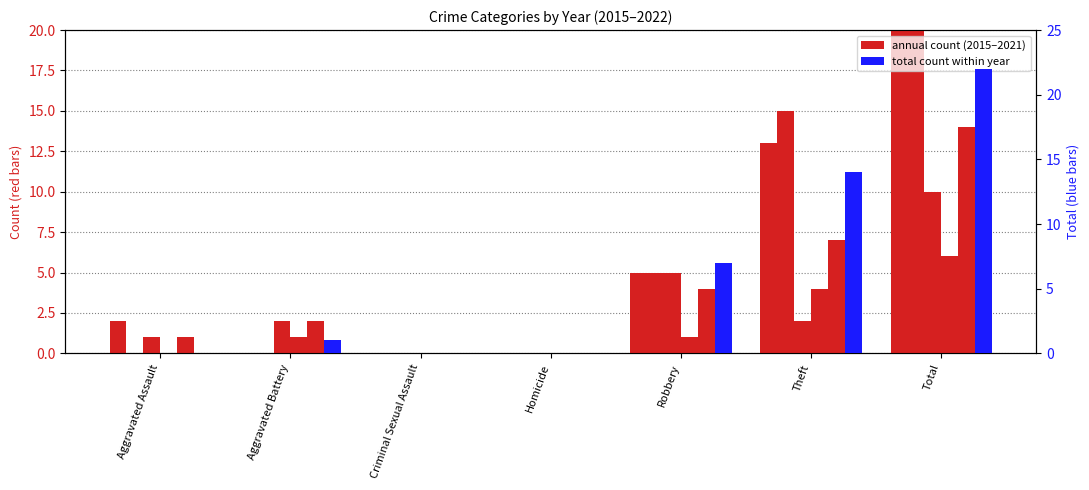

How many values in the 2015 series are below 1?

3